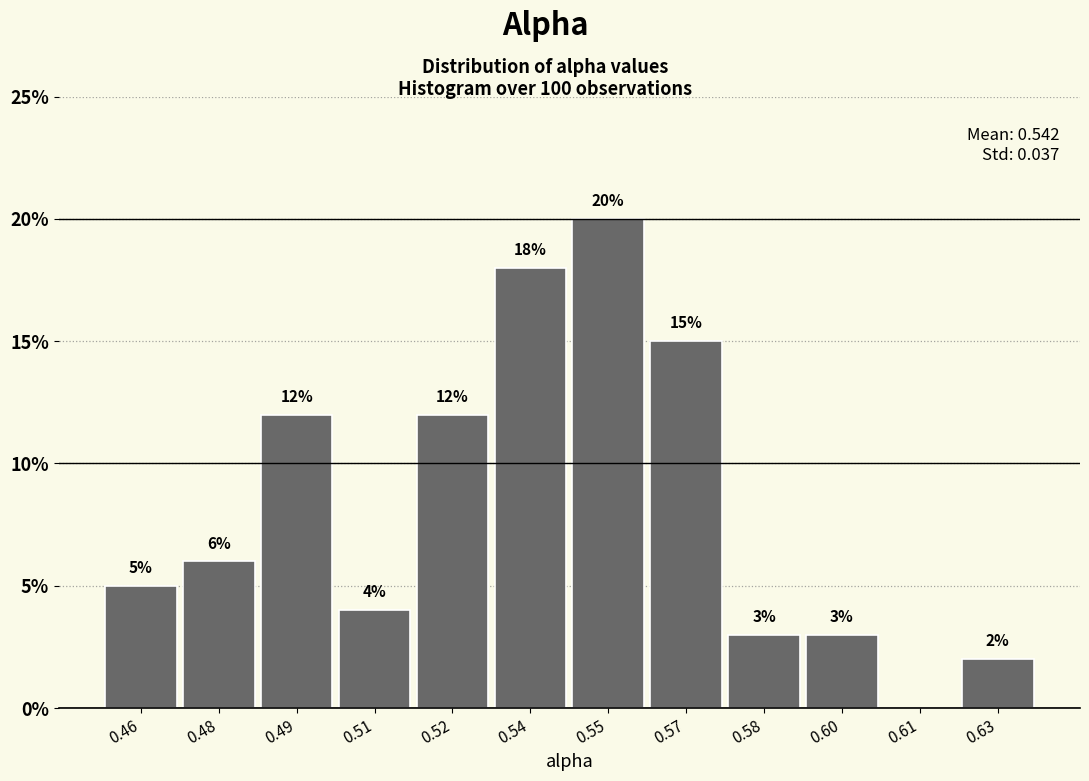

Reading left to right, list all the values displayed in this chart.

0.46=5	0.48=6	0.49=12	0.51=4	0.52=12	0.54=18	0.55=20	0.57=15	0.58=3	0.60=3	0.61=0	0.63=2